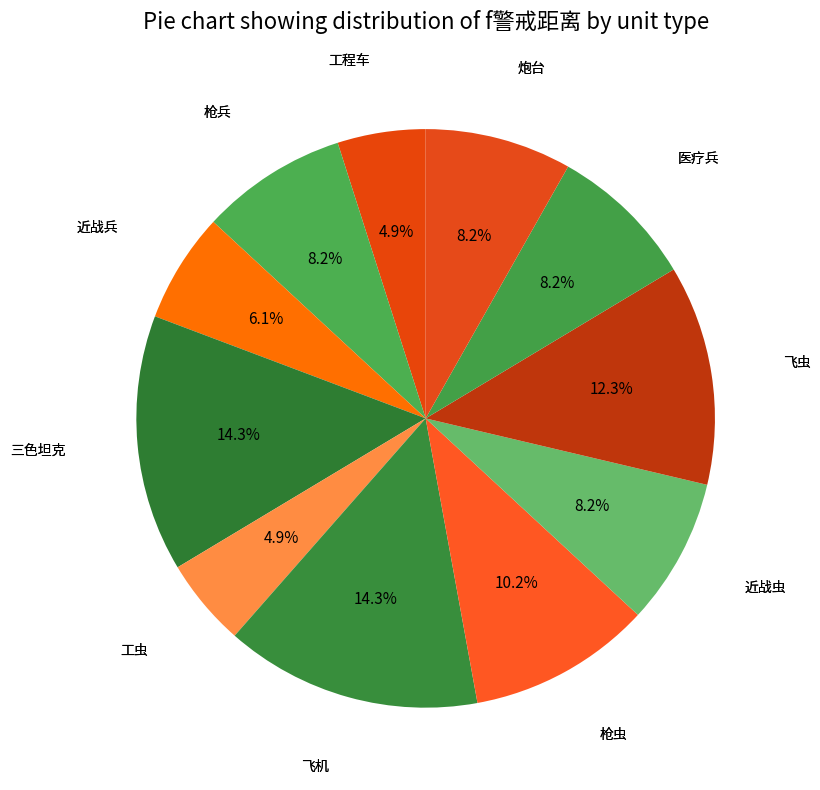

Which category has the smallest portion of the pie?

工程车